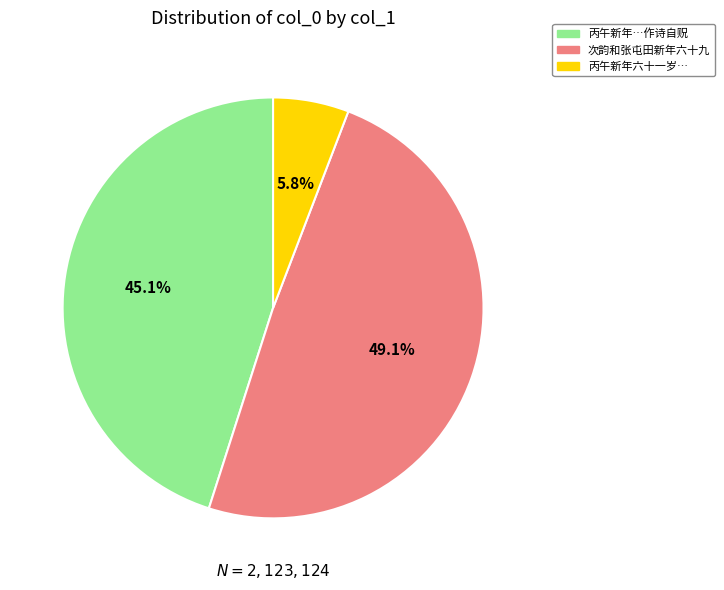

Is there a majority slice in this chart?

No